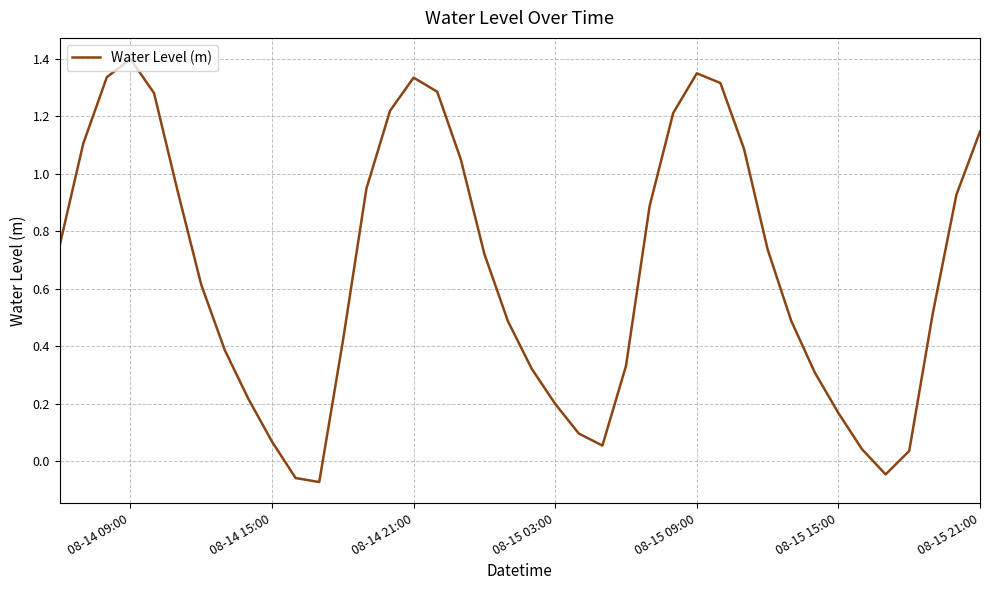

What is the difference between the maximum and minimum values?

1.5